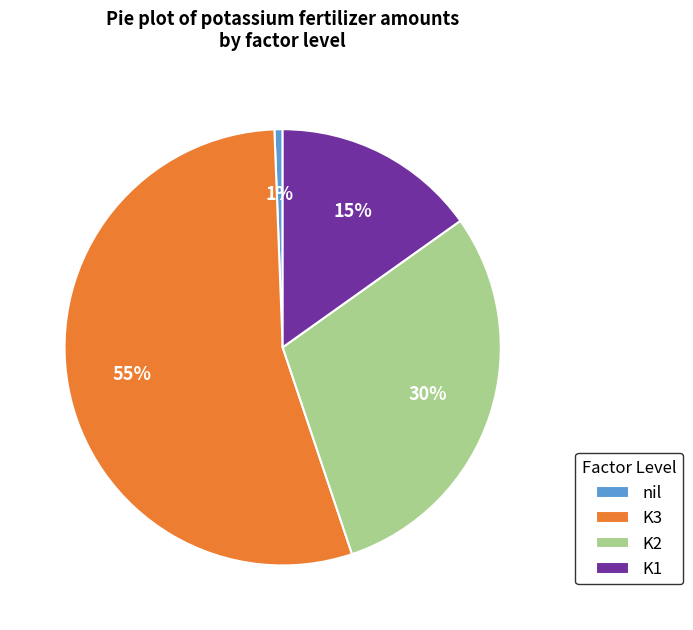

Does any single category account for the majority?

Yes